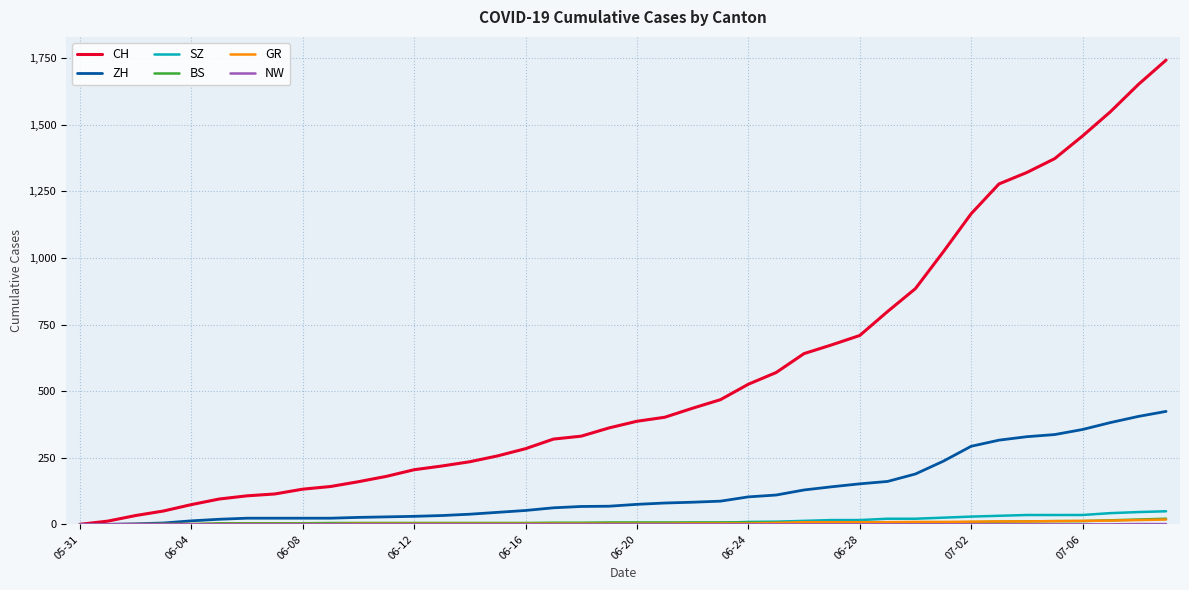

What is the maximum value shown in the chart?

1743